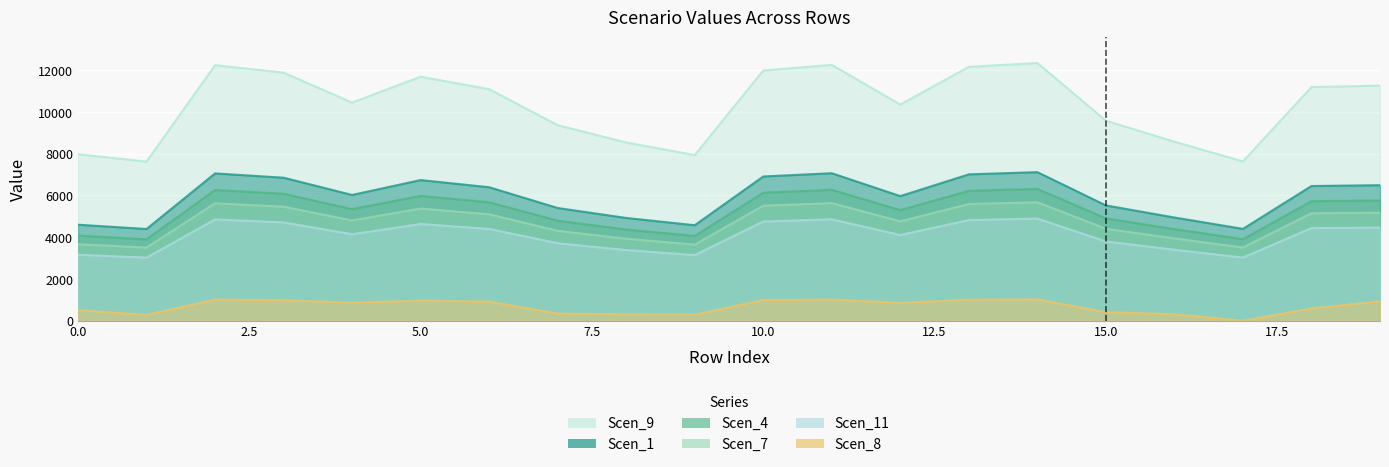

What is the maximum value for Scen_8?

1020.3